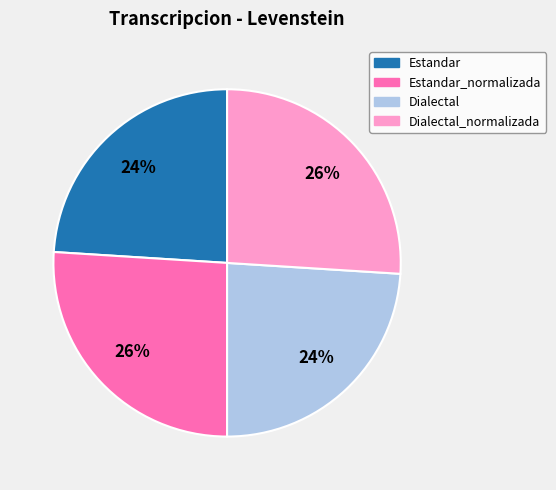

Is there a majority slice in this chart?

No